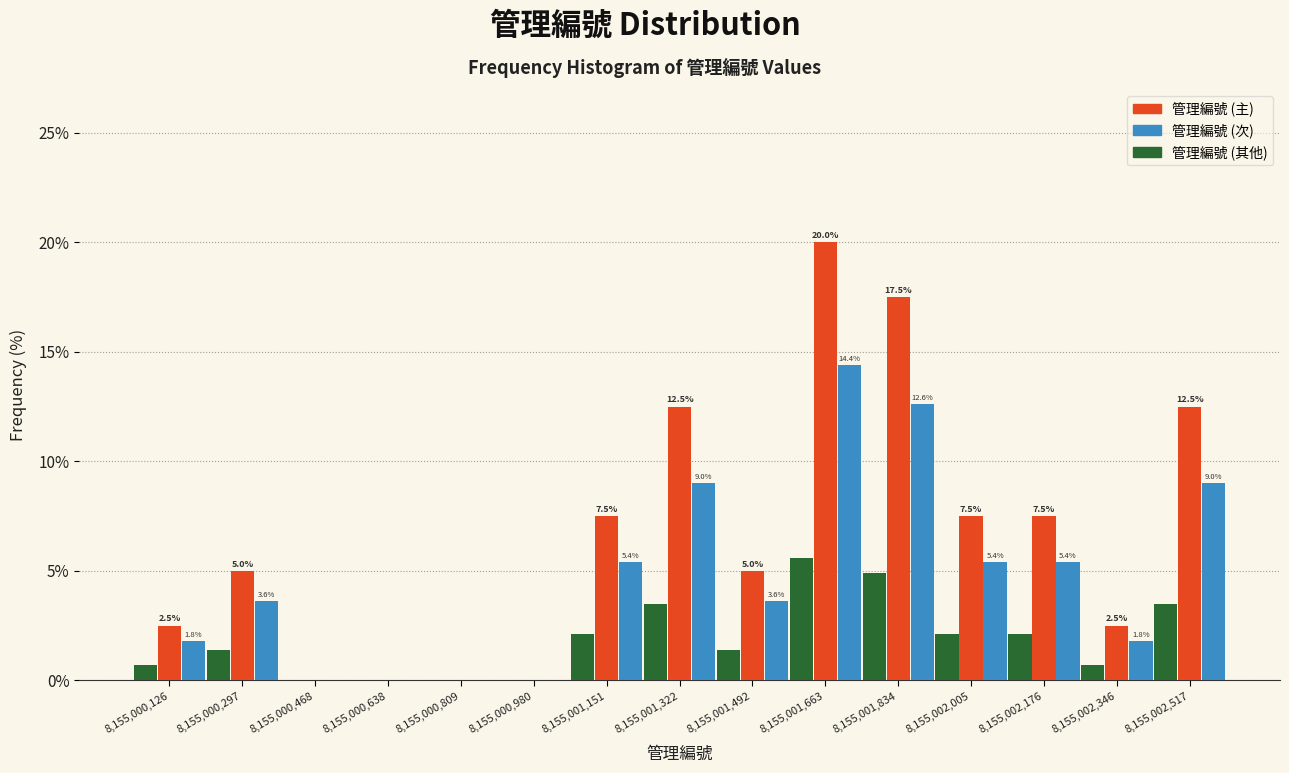

In the 管理編號 (其他) series, which range on the x-axis has the tallest bar?

8155001580 to 8155001740